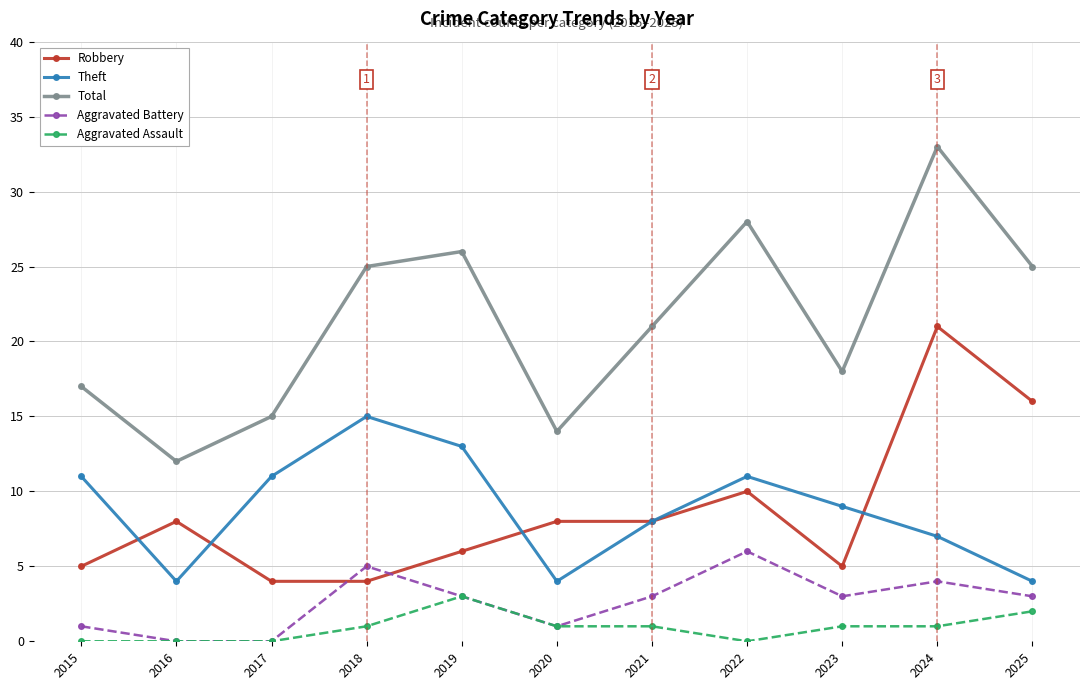

What is the highest value of the Aggravated Assault series?

3